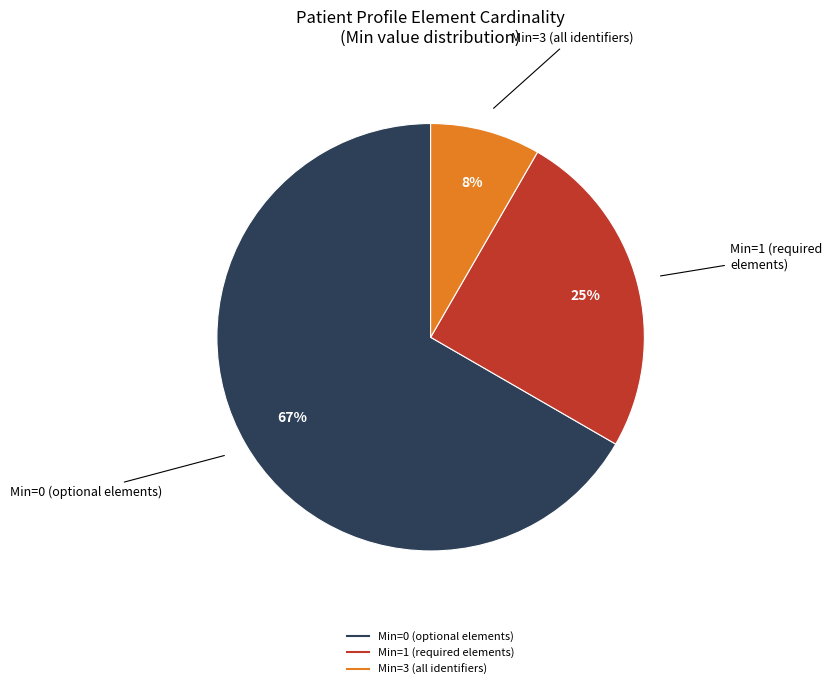

To the nearest percent, what is the average slice percentage?

33%